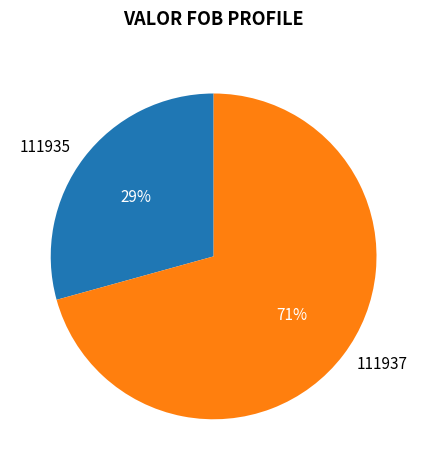

Approximately how many times larger is the value at 111937 compared to 111935?

2.4